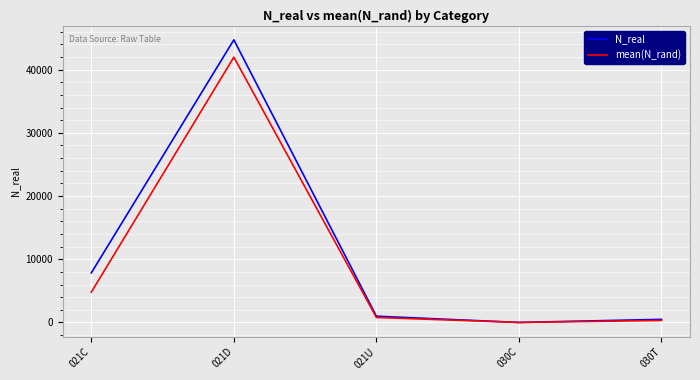

True or false: N_real has a value of 5.0 at 030C.

True